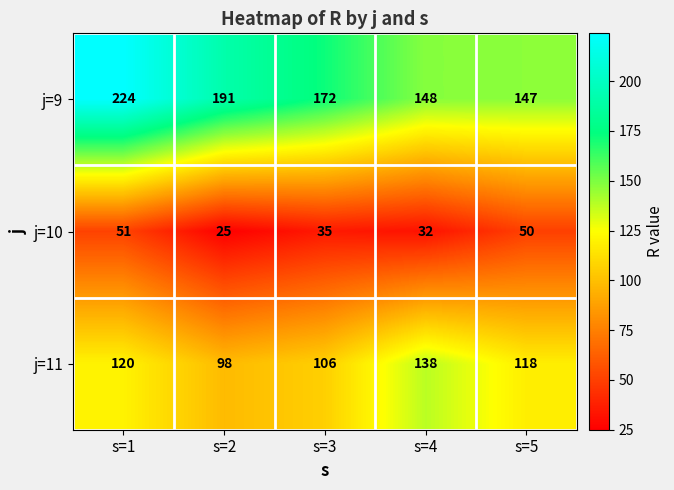

What is the difference between the maximum and minimum values in the j=11 series?

40